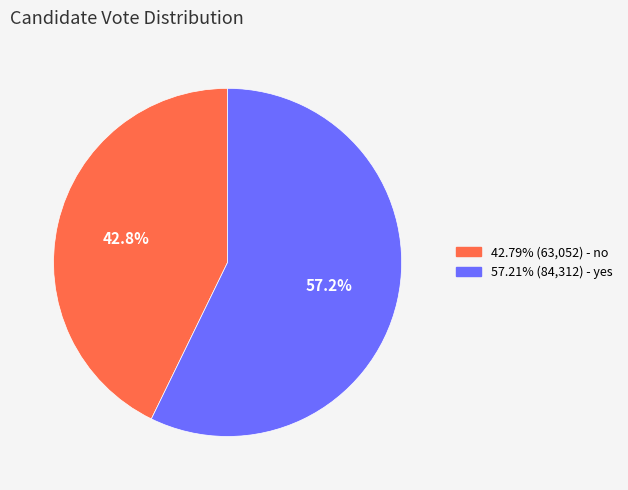

Is there a majority slice in this chart?

Yes